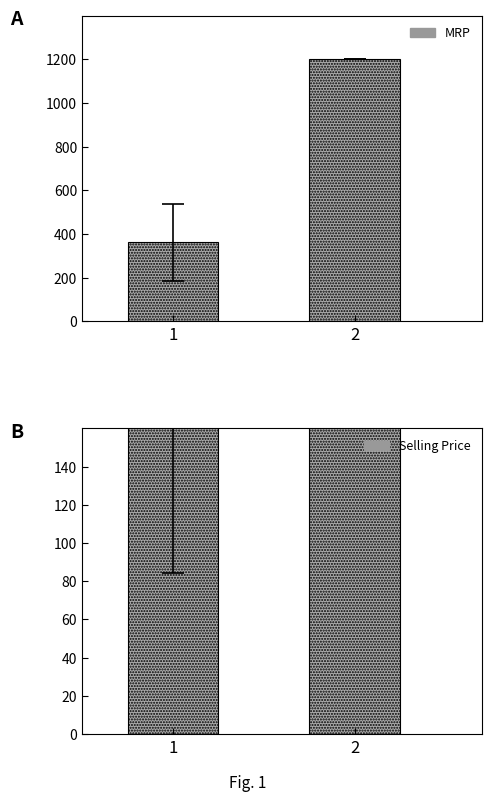

Rank the series at 2 from lowest to highest value.

Selling Price, MRP